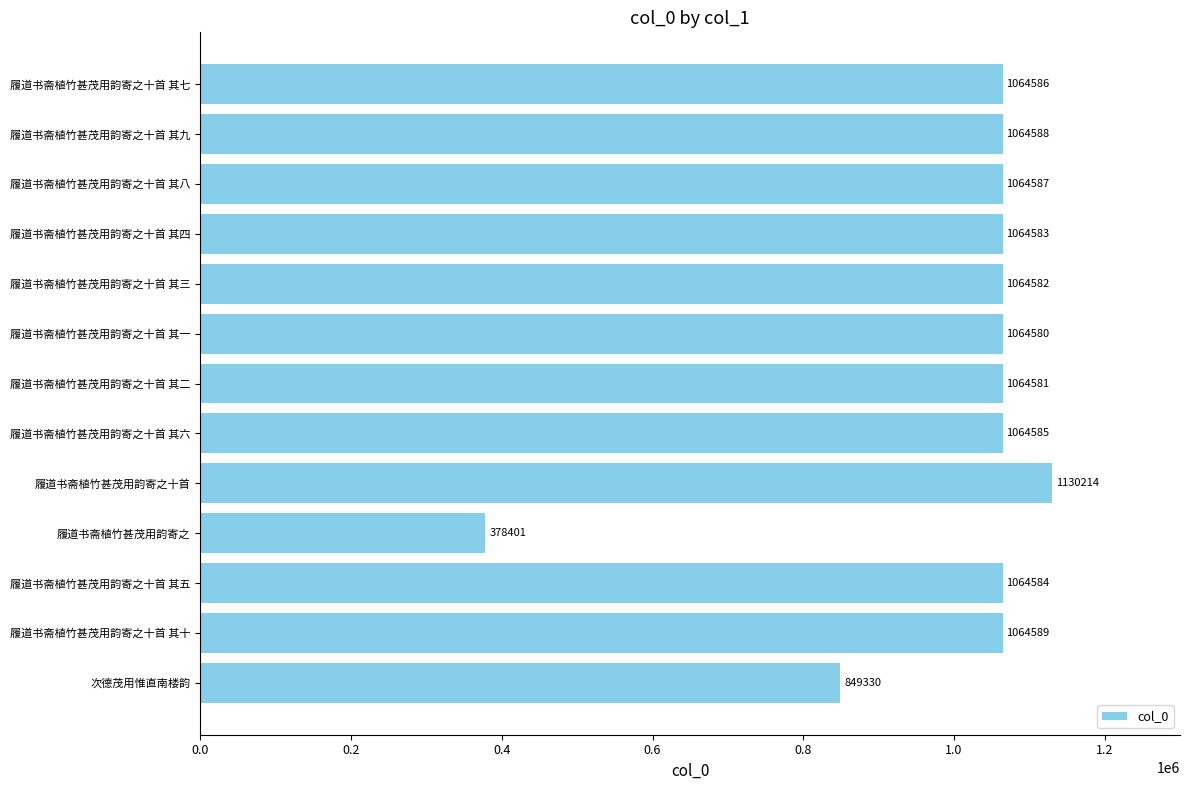

List the labels in order of value, largest first.

履道书斋植竹甚茂用韵寄之十首, 履道书斋植竹甚茂用韵寄之十首 其十, 履道书斋植竹甚茂用韵寄之十首 其九, 履道书斋植竹甚茂用韵寄之十首 其八, 履道书斋植竹甚茂用韵寄之十首 其七, 履道书斋植竹甚茂用韵寄之十首 其六, 履道书斋植竹甚茂用韵寄之十首 其五, 履道书斋植竹甚茂用韵寄之十首 其四, 履道书斋植竹甚茂用韵寄之十首 其三, 履道书斋植竹甚茂用韵寄之十首 其二, 履道书斋植竹甚茂用韵寄之十首 其一, 次德茂用惟直南楼韵, 履道书斋植竹甚茂用韵寄之